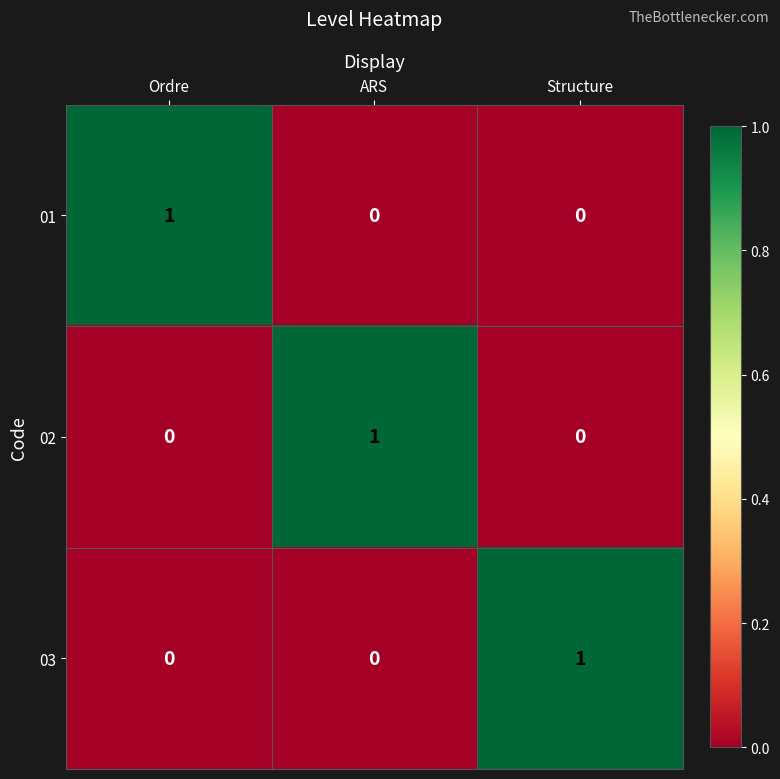

Reading right to left, what are all the values shown in this chart?

01: 0	0	1
02: 0	1	0
03: 1	0	0